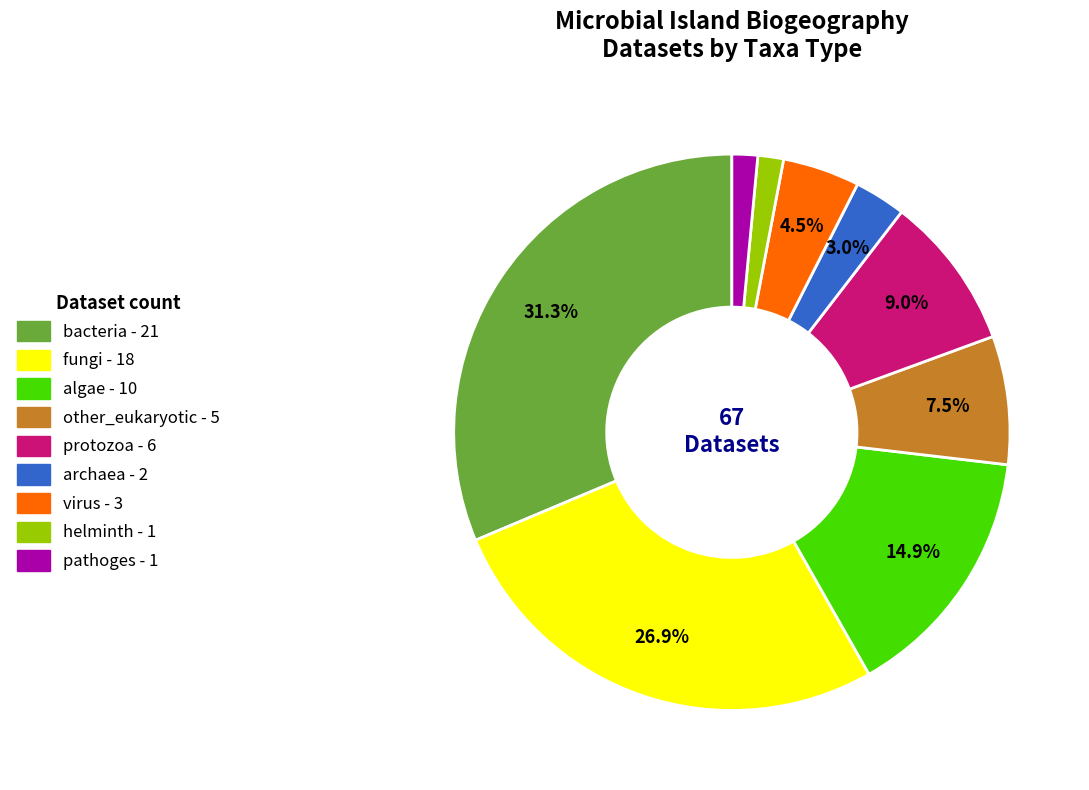

What is the largest slice in the pie chart?

bacteria